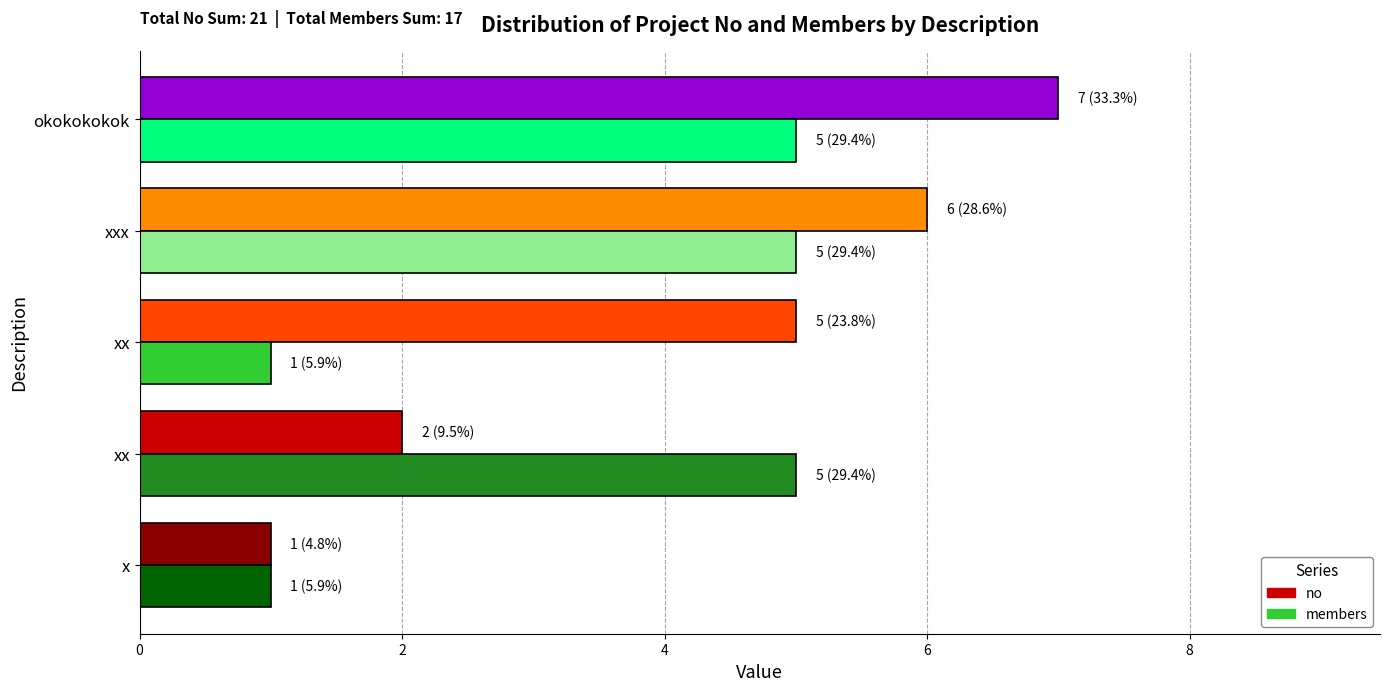

Count the number of categories in the chart.

5